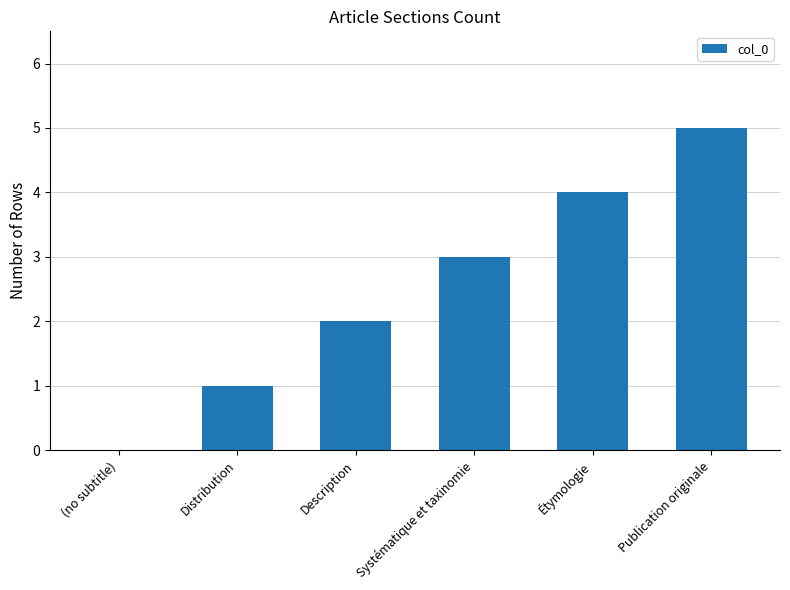

Which label corresponds to the largest value in the chart?

Publication originale